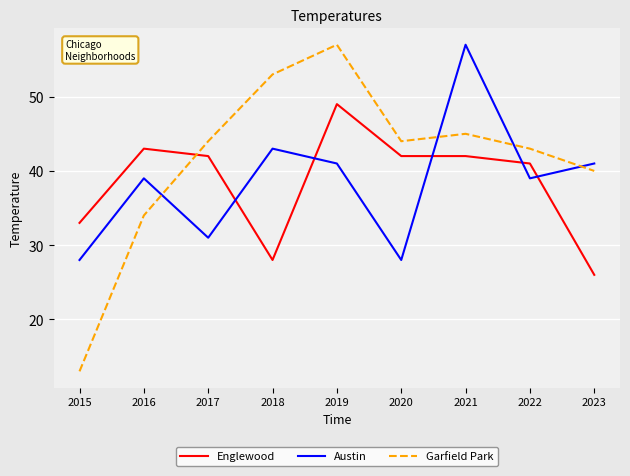

Where does the Englewood series first go above 42?

2016